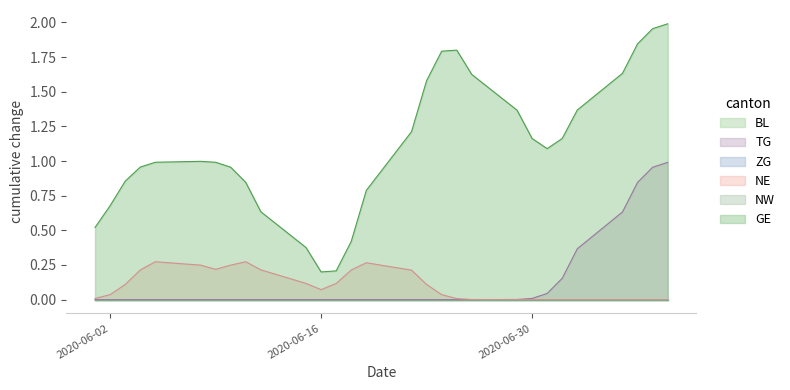

The GE series shows 1 at 2020-07-13. True or false?

False